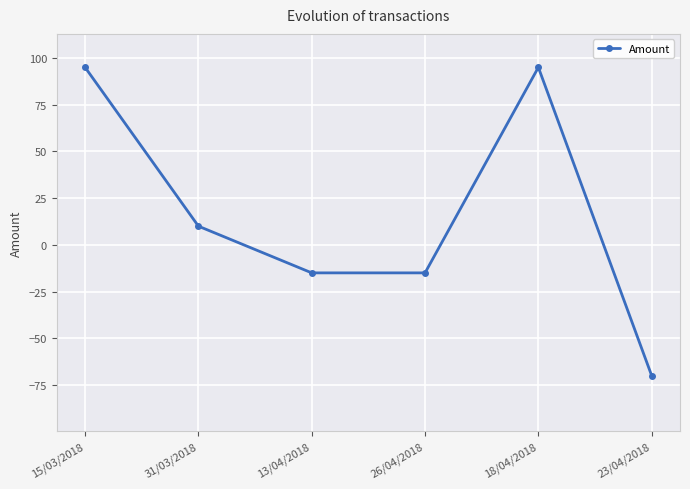

How many lines are shown in the chart?

1